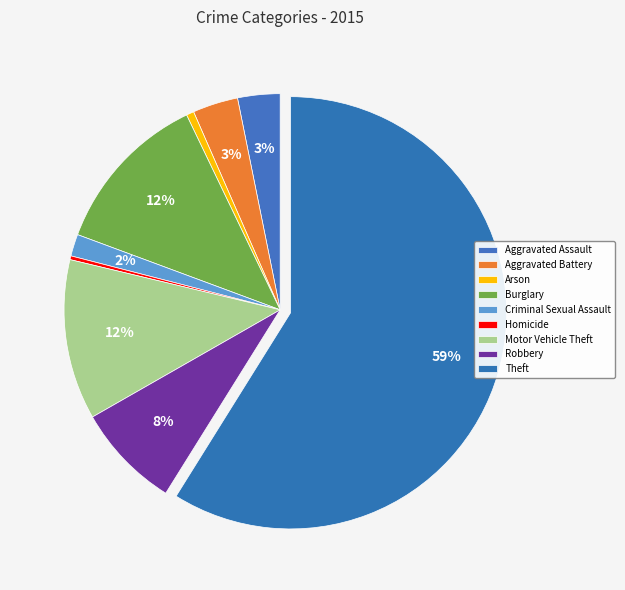

How many slices are in this pie chart?

9